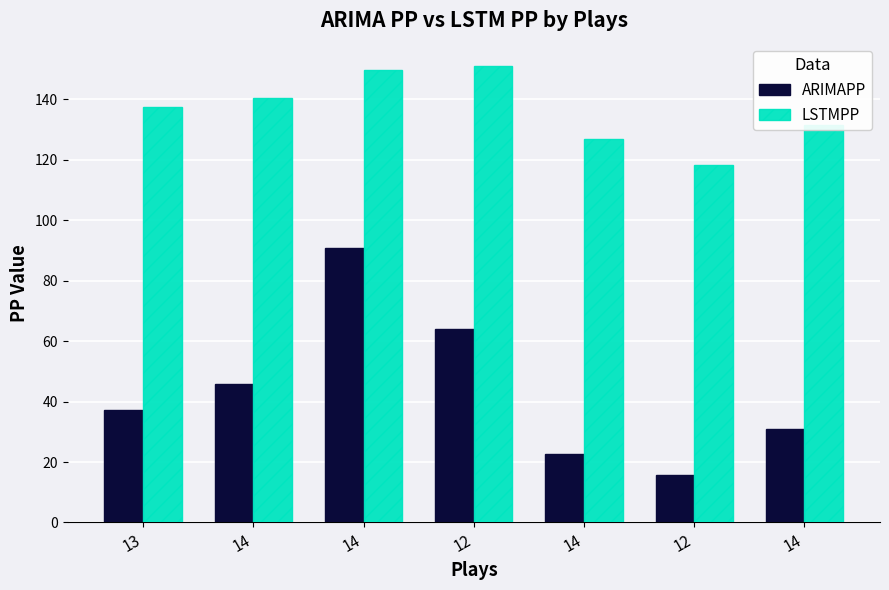

At how many categories does at least one series exceed 122?

6